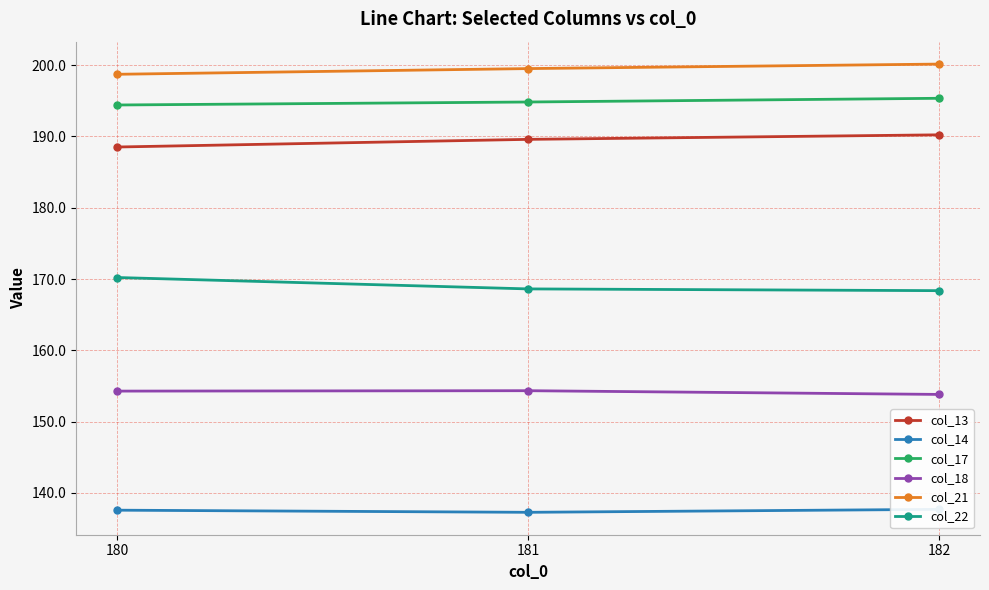

At how many categories does at least one series exceed 162?

3